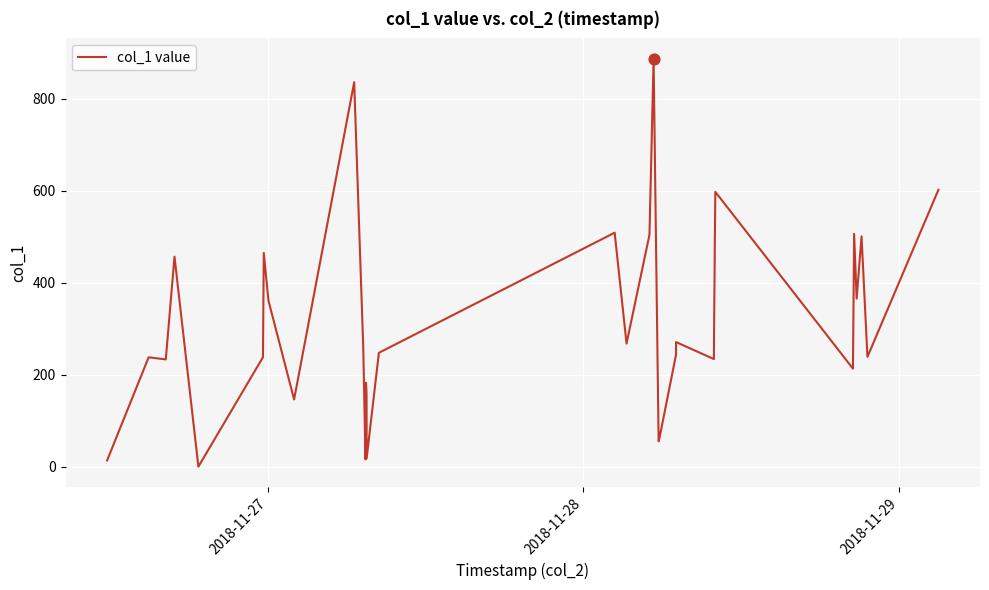

What is the greatest value displayed?

887.1